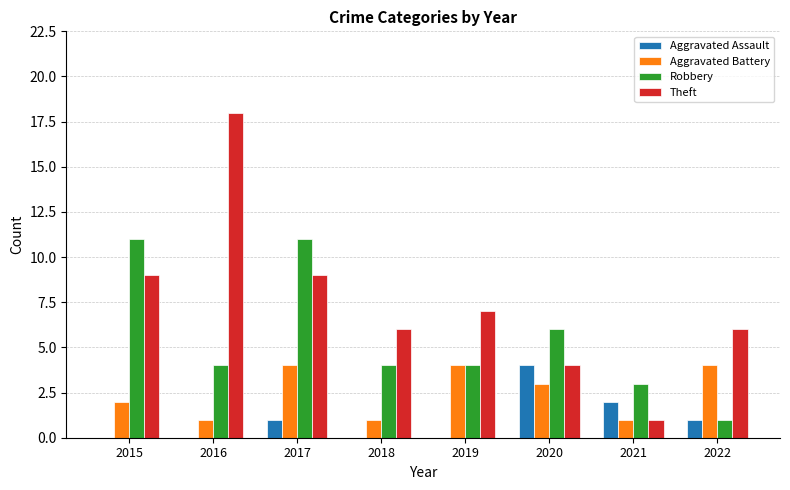

What are all the series names shown in the legend?

Aggravated Assault, Aggravated Battery, Robbery, Theft